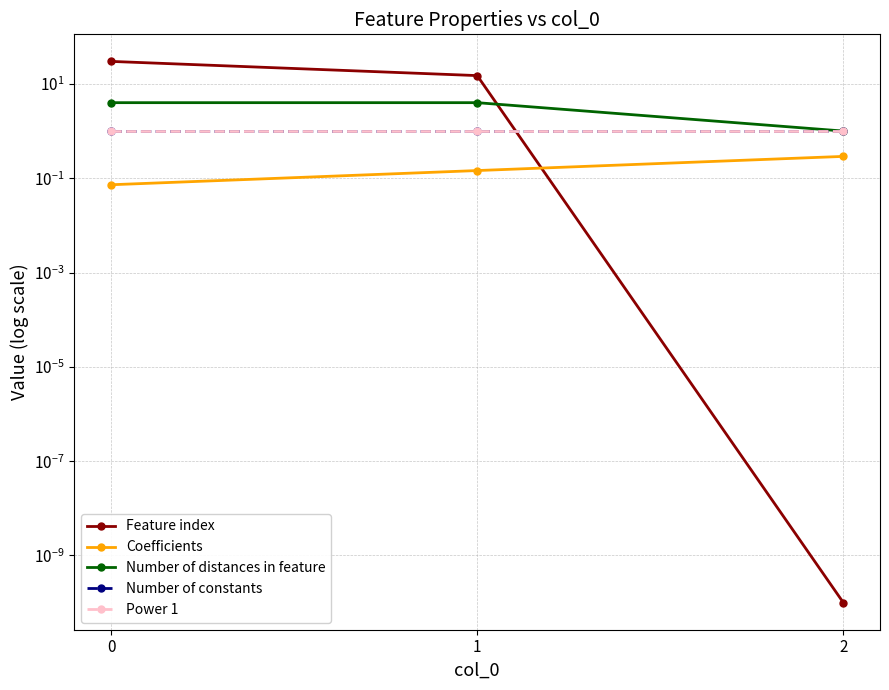

Which series has the largest total across all categories?

Feature index